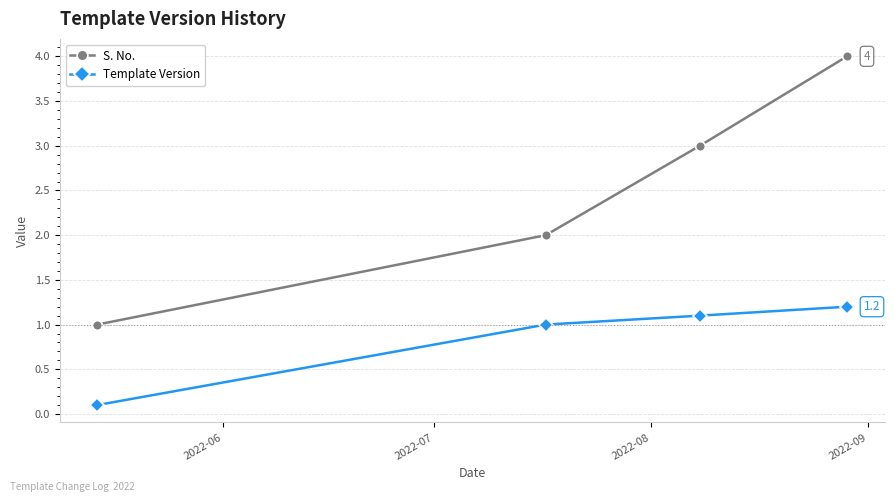

Count the number of data series in this chart.

2